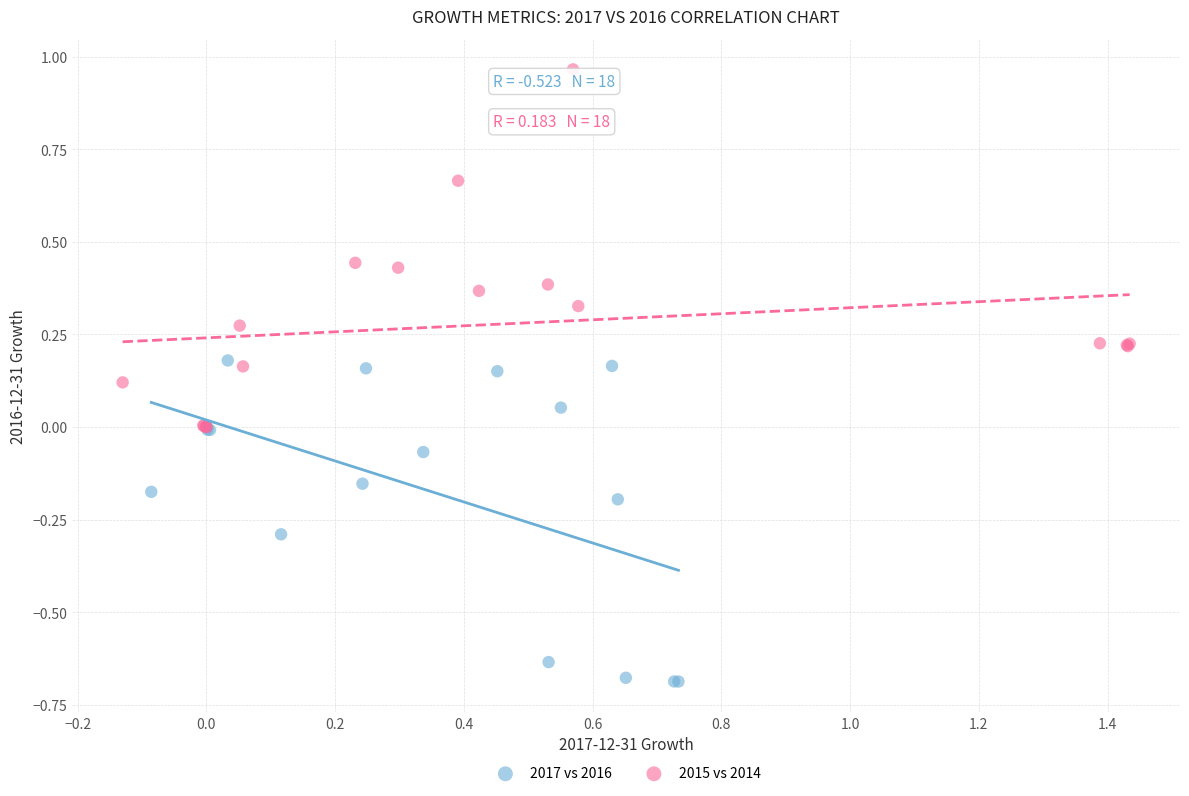

What are all the series names shown in the legend?

2017 vs 2016, 2015 vs 2014